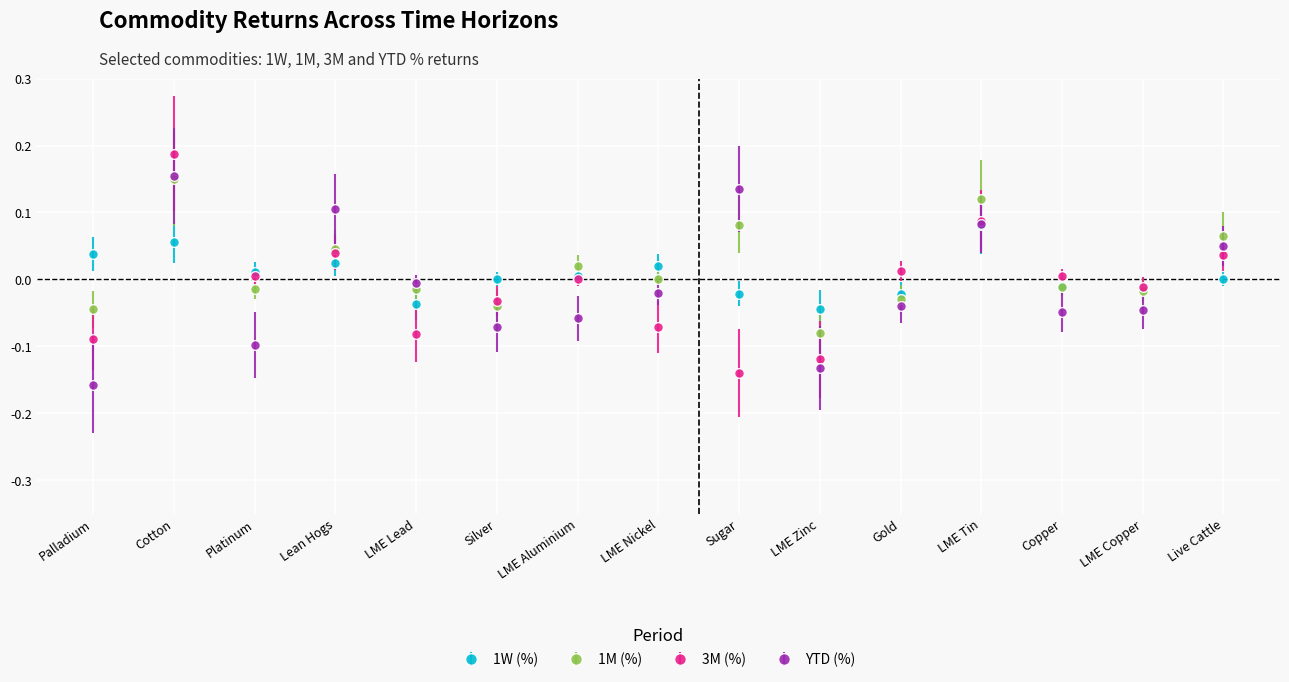

What are all the series names shown in the legend?

1W (%), 1M (%), 3M (%), YTD (%)